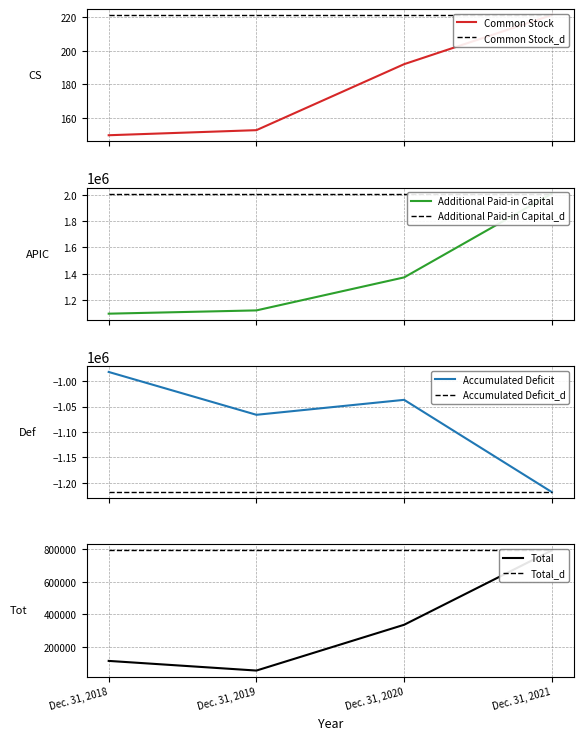

What is the difference between the maximum and minimum values in the Common Stock series?

71